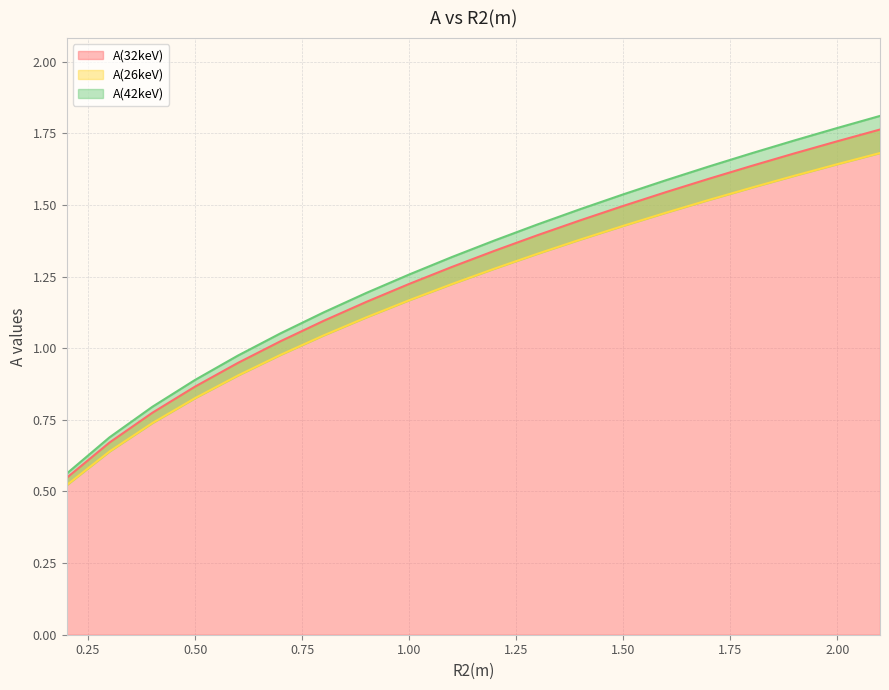

What are all the series names shown in the legend?

A(32keV), A(26keV), A(42keV)